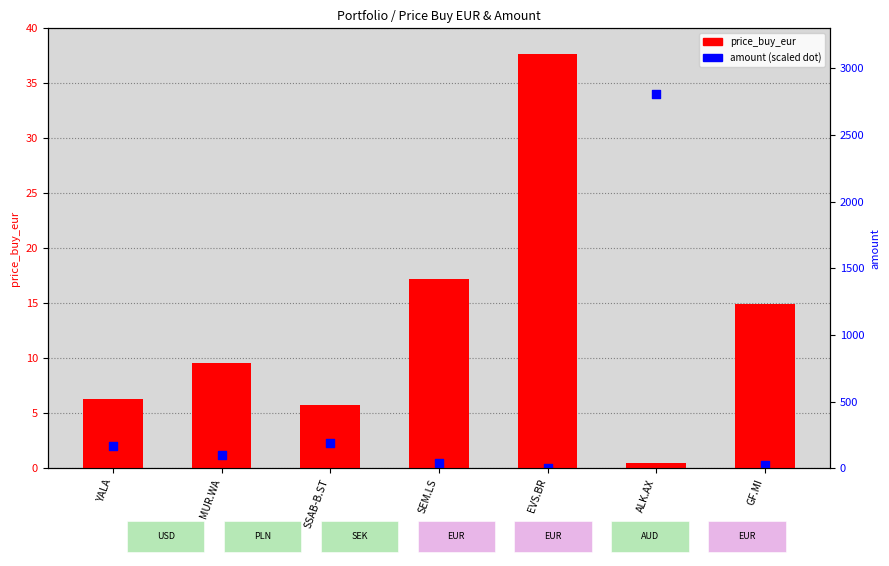

Is the value of amount (scaled) at YALA greater than the value of amount at MUR.WA?

No